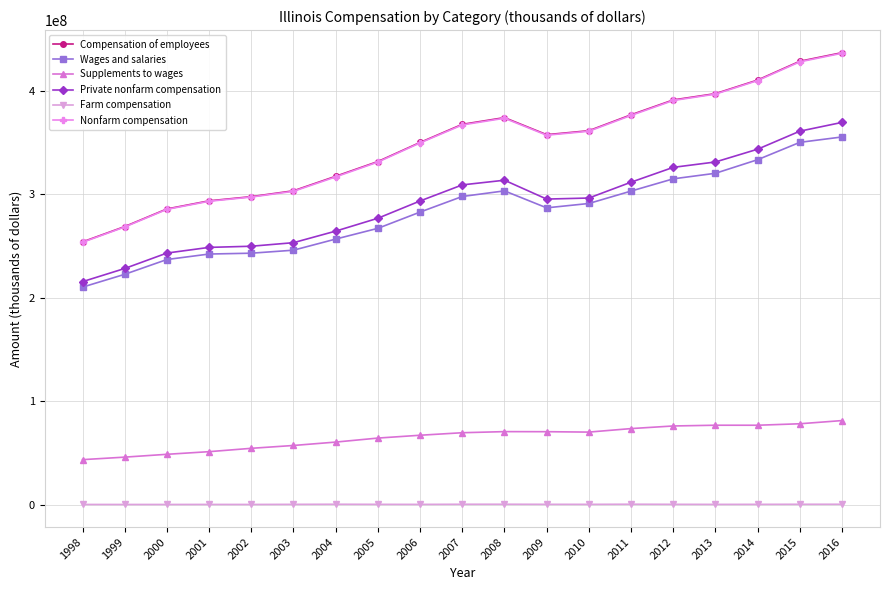

At which label does Nonfarm compensation first exceed 356968644?

2007